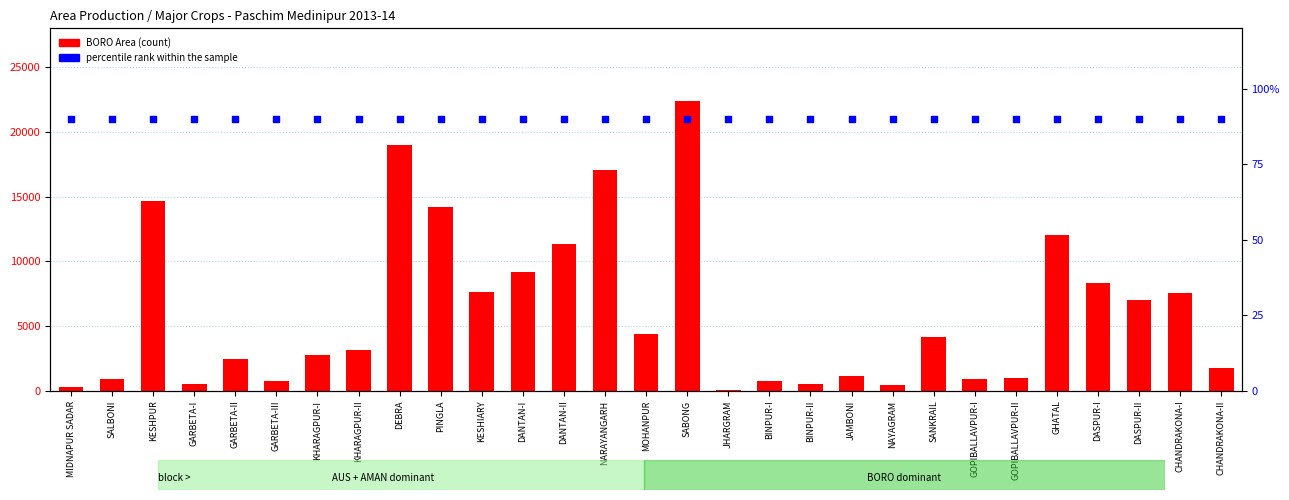

At which category is the sum across all series the highest?

SABONG